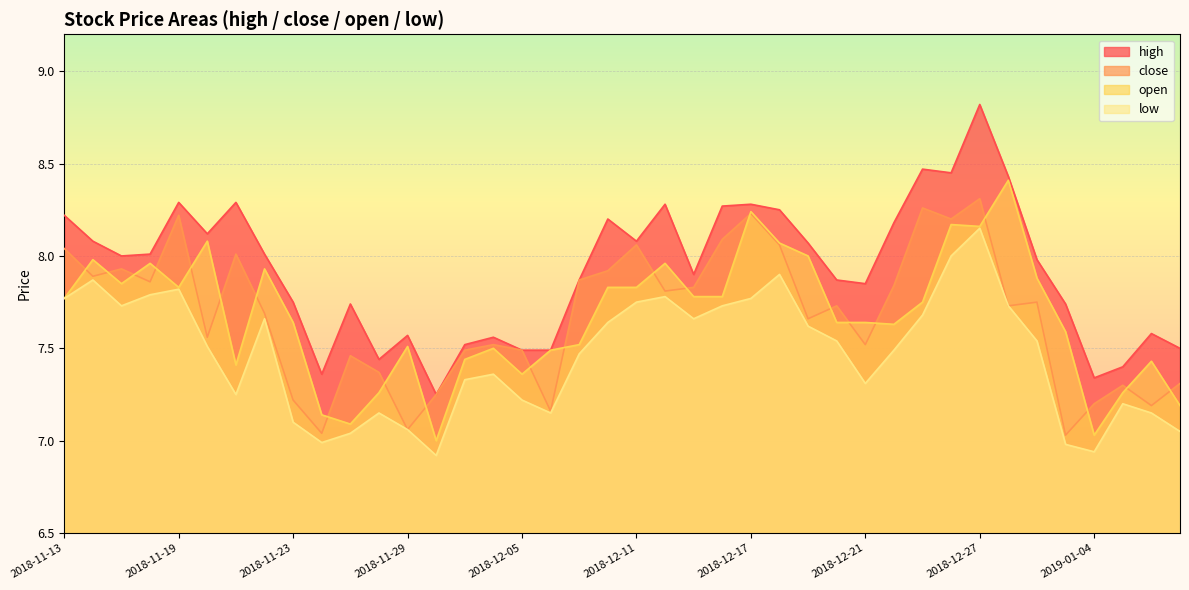

Is the value of open at 2018-12-12 greater than the value of high at 2018-12-12?

No